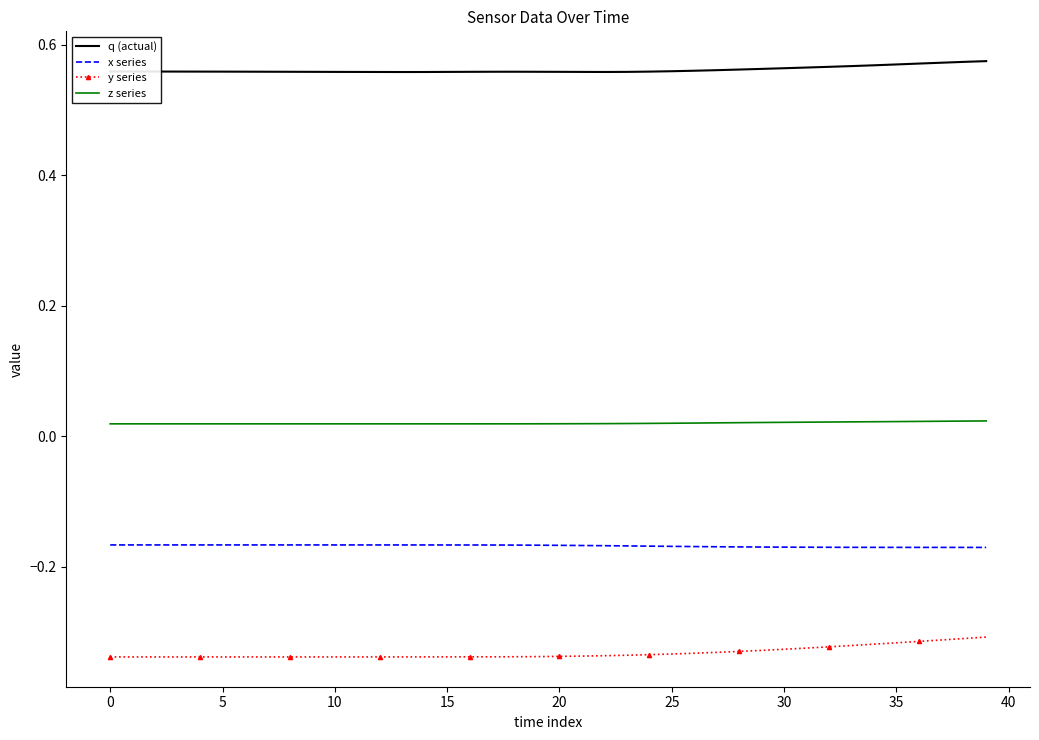

Rank the series by their average value, from lowest to highest.

y series, x series, z series, q (actual)